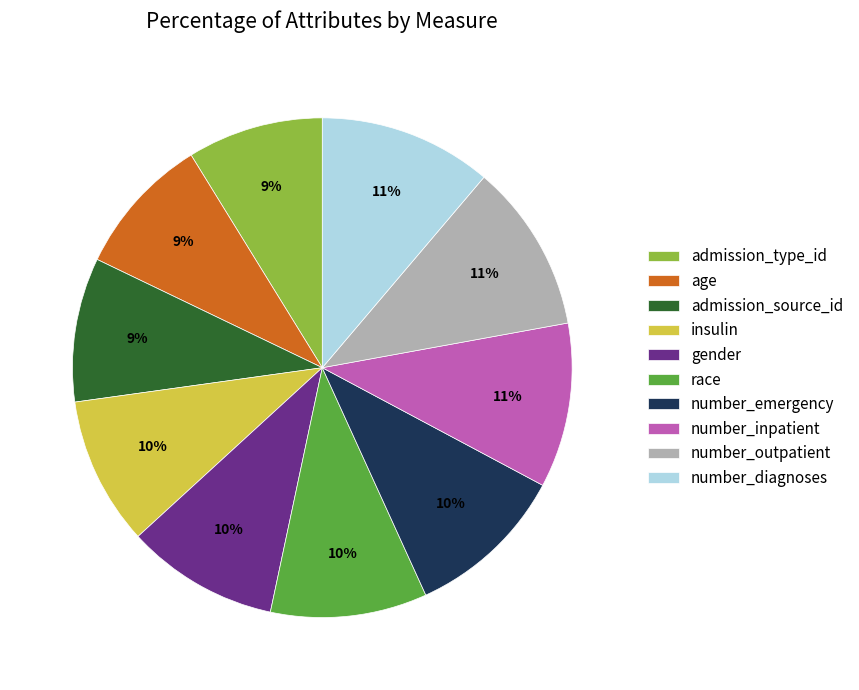

How many slices are in this pie chart?

10